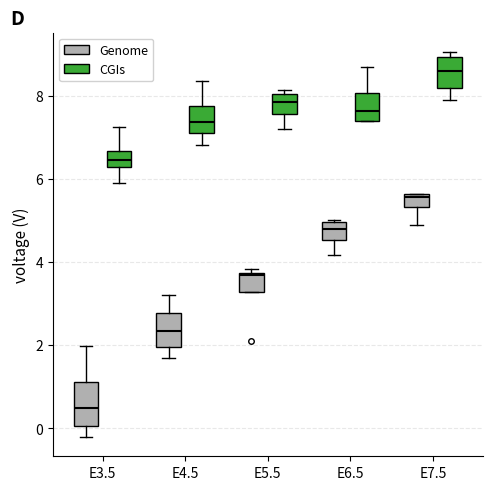

Where is the upper edge of the box for E7.5 (Genome) on the y-axis? The values are not printed on the chart, so give them approximately, as read against the axis.

5.6